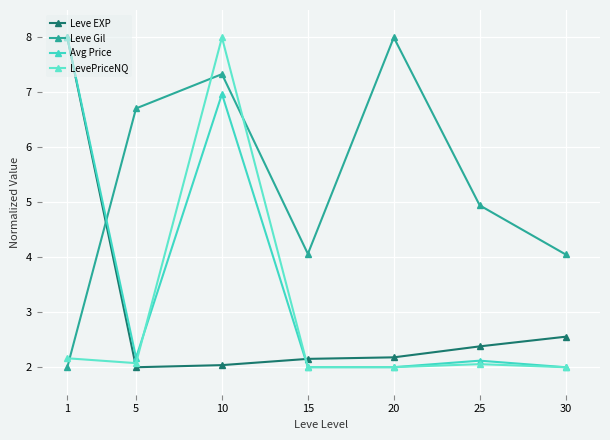

Reading left to right, what are all the values shown in this chart?

Leve EXP: 1=8.0	5=2.0	10=2.0	15=2.2	20=2.2	25=2.4	30=2.6
Leve Gil: 1=2.0	5=6.7	10=7.3	15=4.1	20=8.0	25=4.9	30=4.1
Avg Price: 1=8.0	5=2.2	10=7.0	15=2.0	20=2.0	25=2.1	30=2.0
LevePriceNQ: 1=2.2	5=2.1	10=8.0	15=2.0	20=2.0	25=2.1	30=2.0